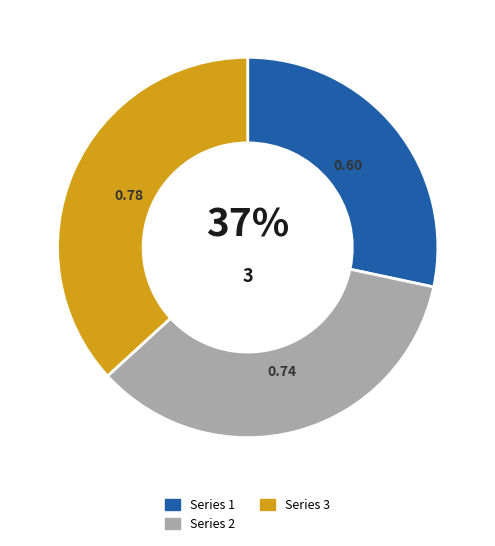

Is there a majority slice in this chart?

No